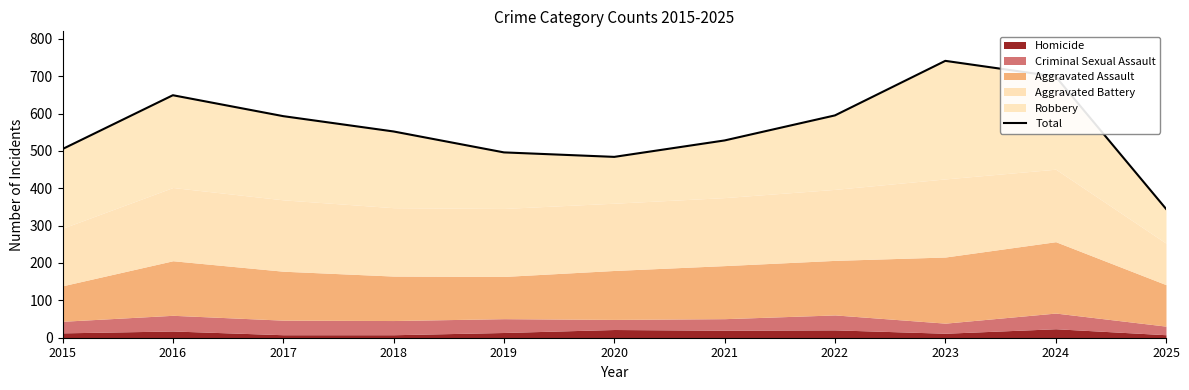

List the labels in order of value, largest first.

2023, 2024, 2016, 2022, 2017, 2018, 2021, 2015, 2019, 2020, 2025